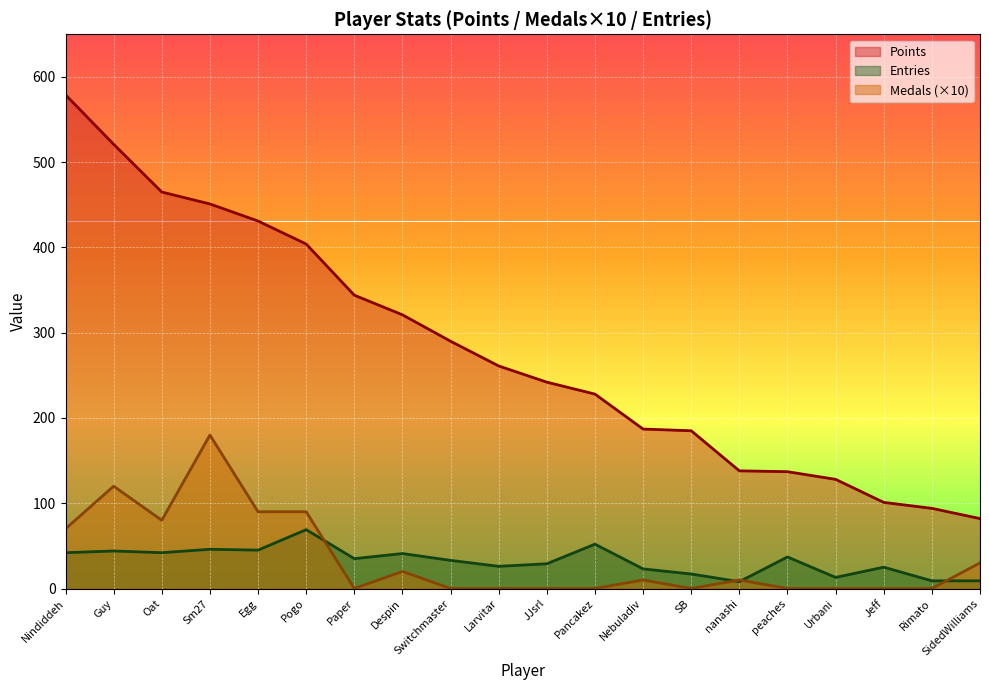

Which series has the largest total across all categories?

Points